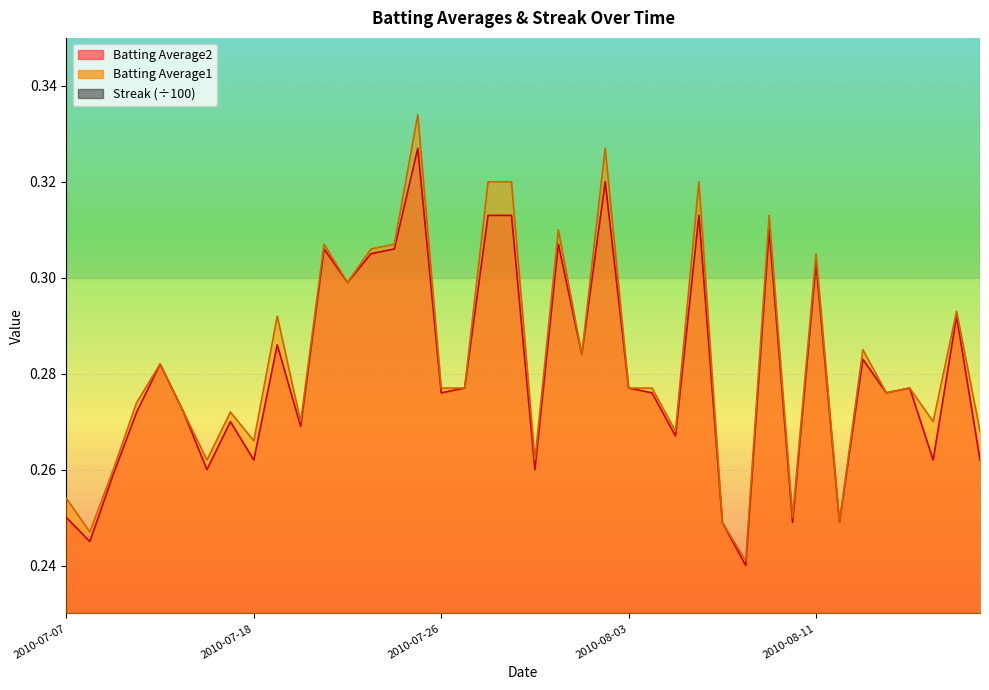

What is the difference between the maximum and minimum values in the Streak series?

0.2